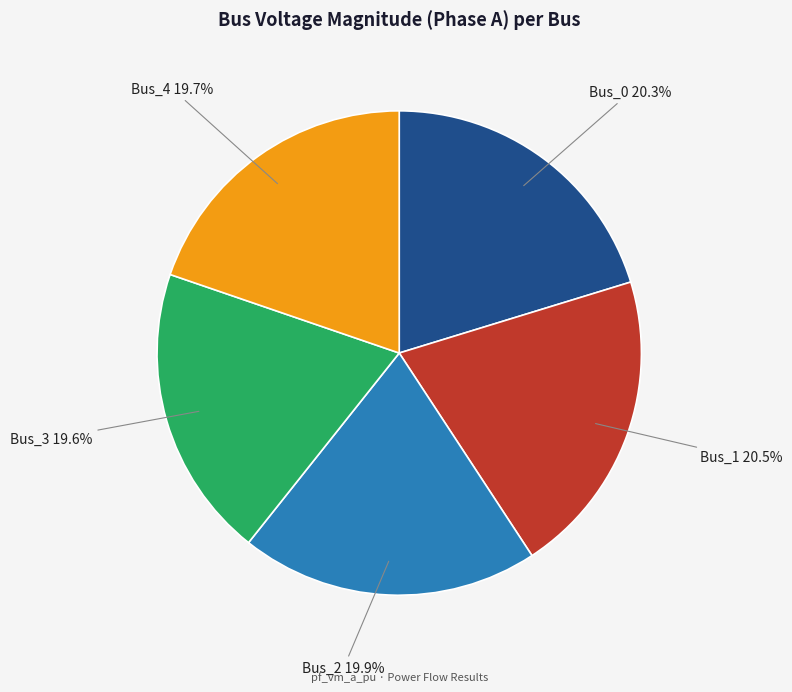

Is there a majority slice in this chart?

No